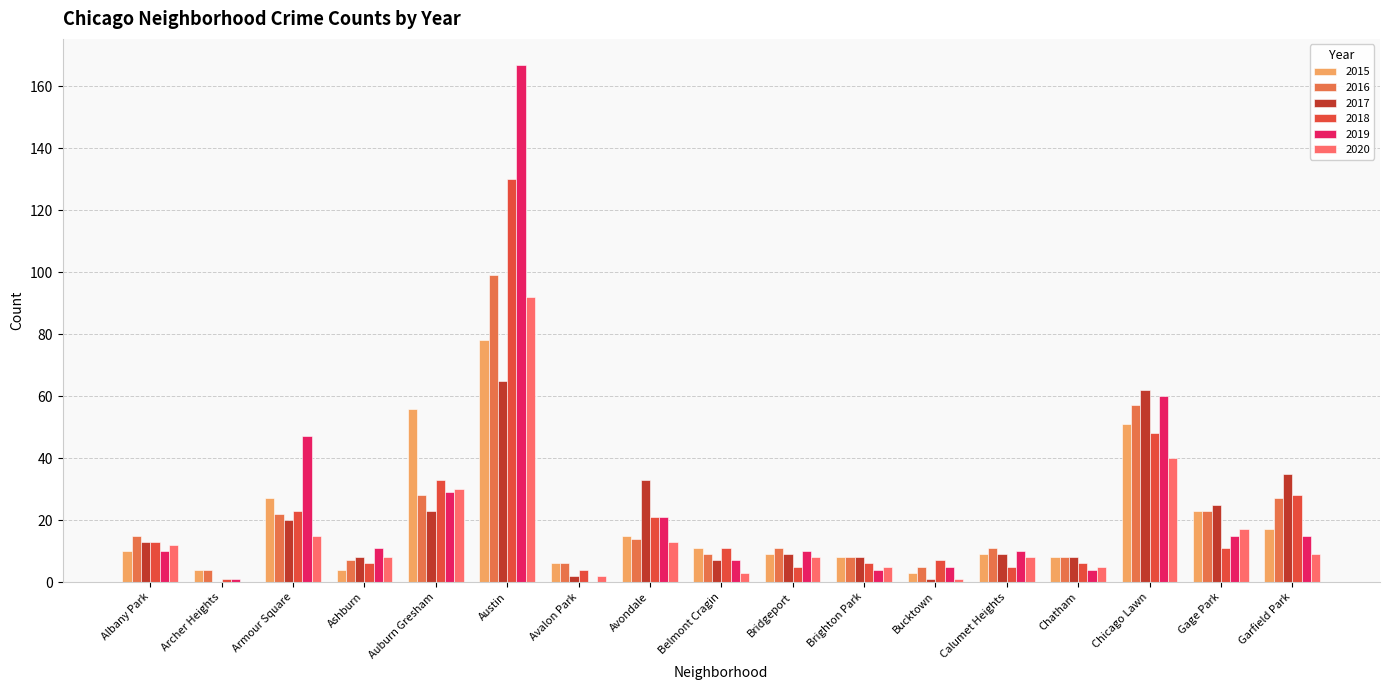

Which series has the largest range (max minus min)?

2019